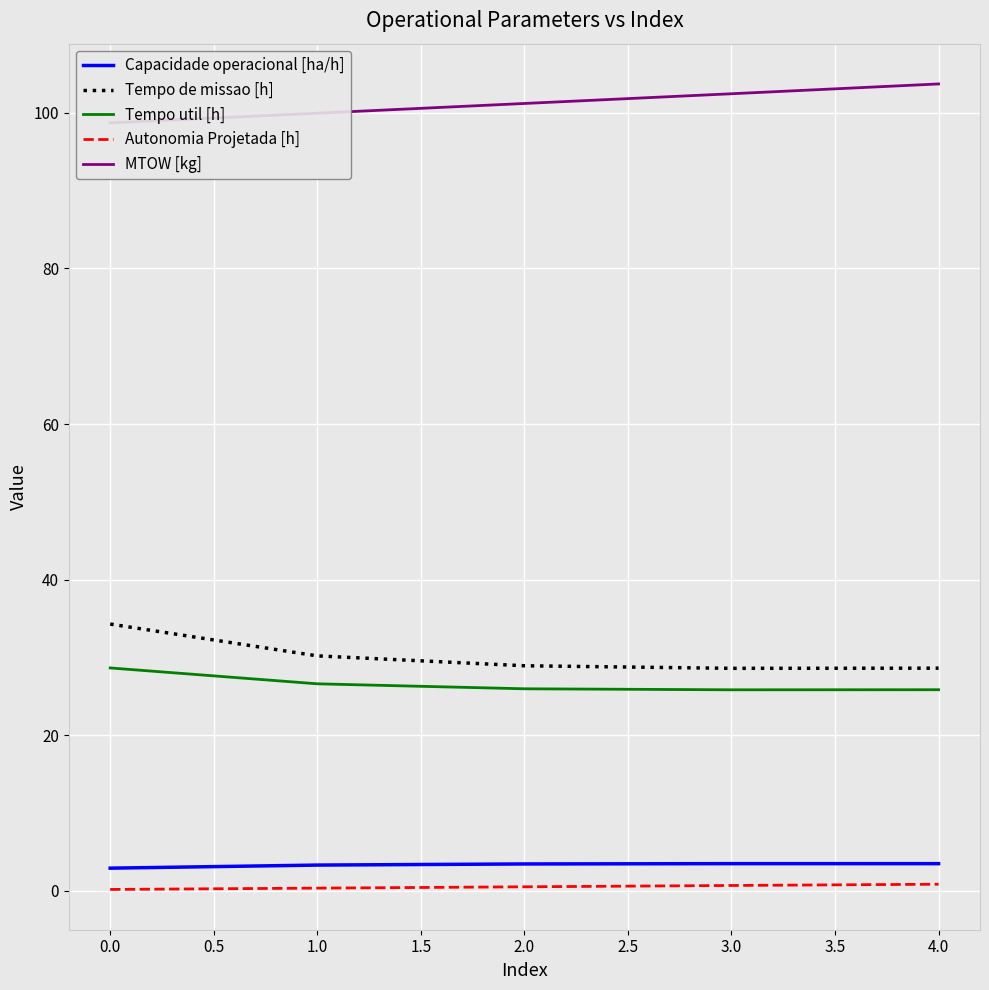

How many categories are shown in the chart?

5